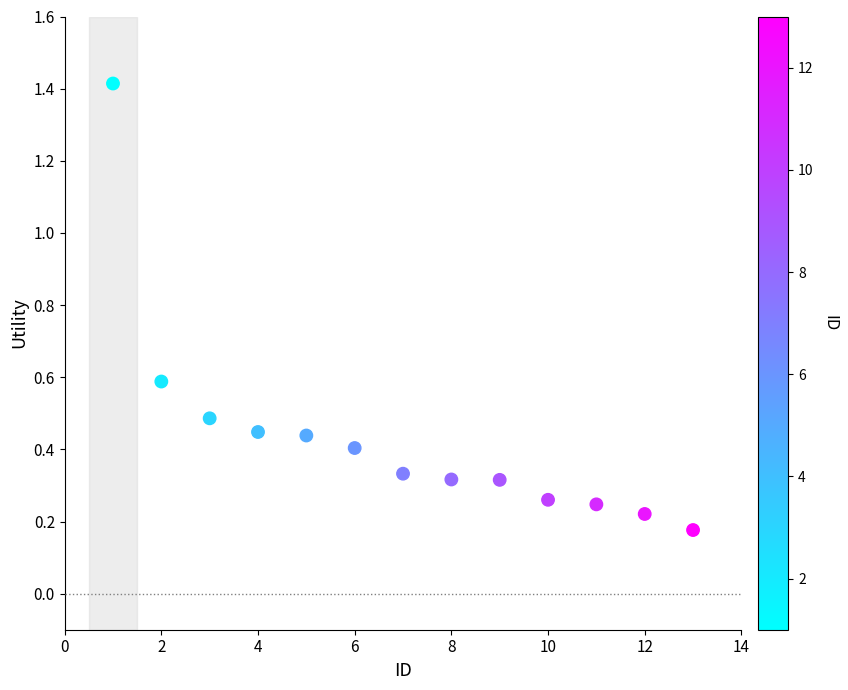

What is the range of X values (max minus min)?

12.0